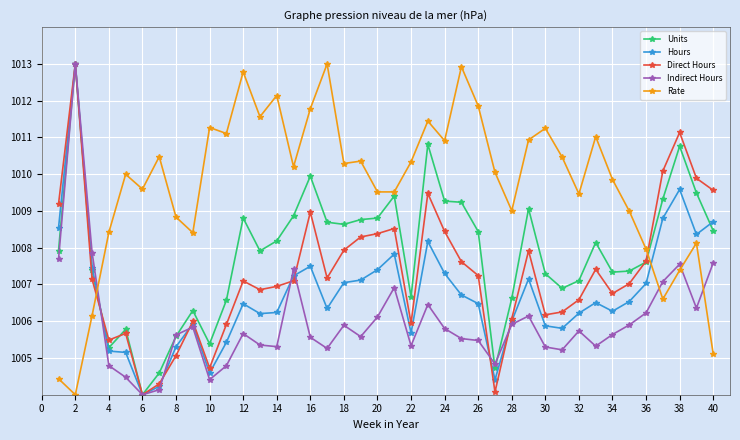

Count the number of data series in this chart.

5